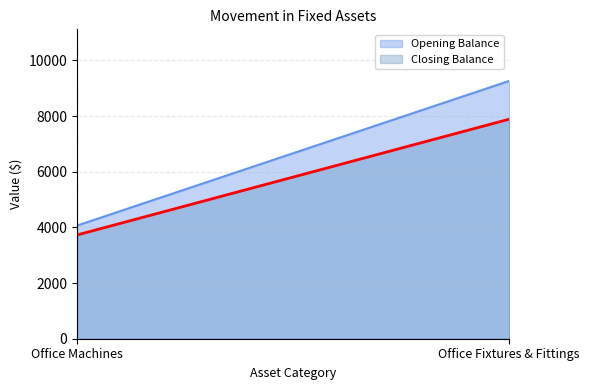

Which series has the largest total across all categories?

Opening Balance